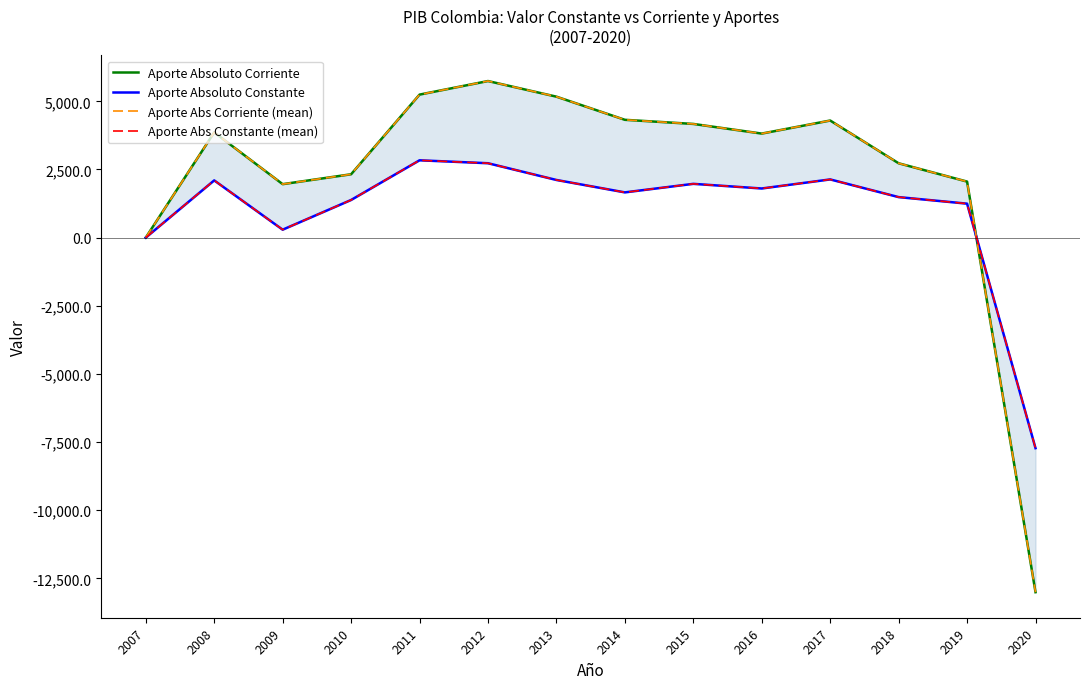

After their last crossing, which series has the higher values: Aporte Abs Corriente (mean) or Aporte Absoluto Constante?

Aporte Absoluto Constante